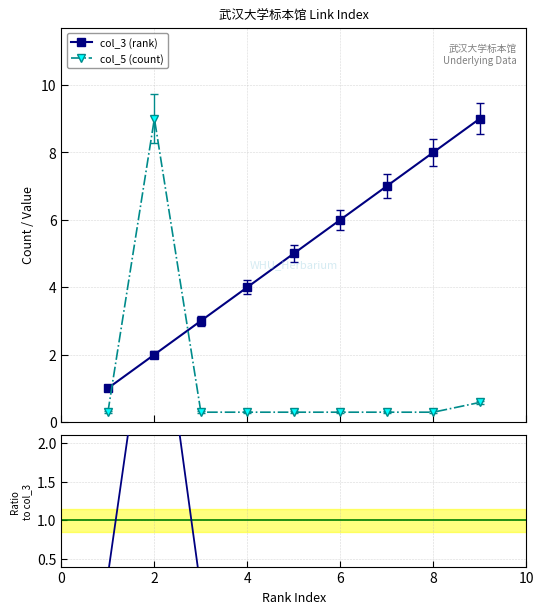

What is the sum of all col_5 (count) values?

11.6